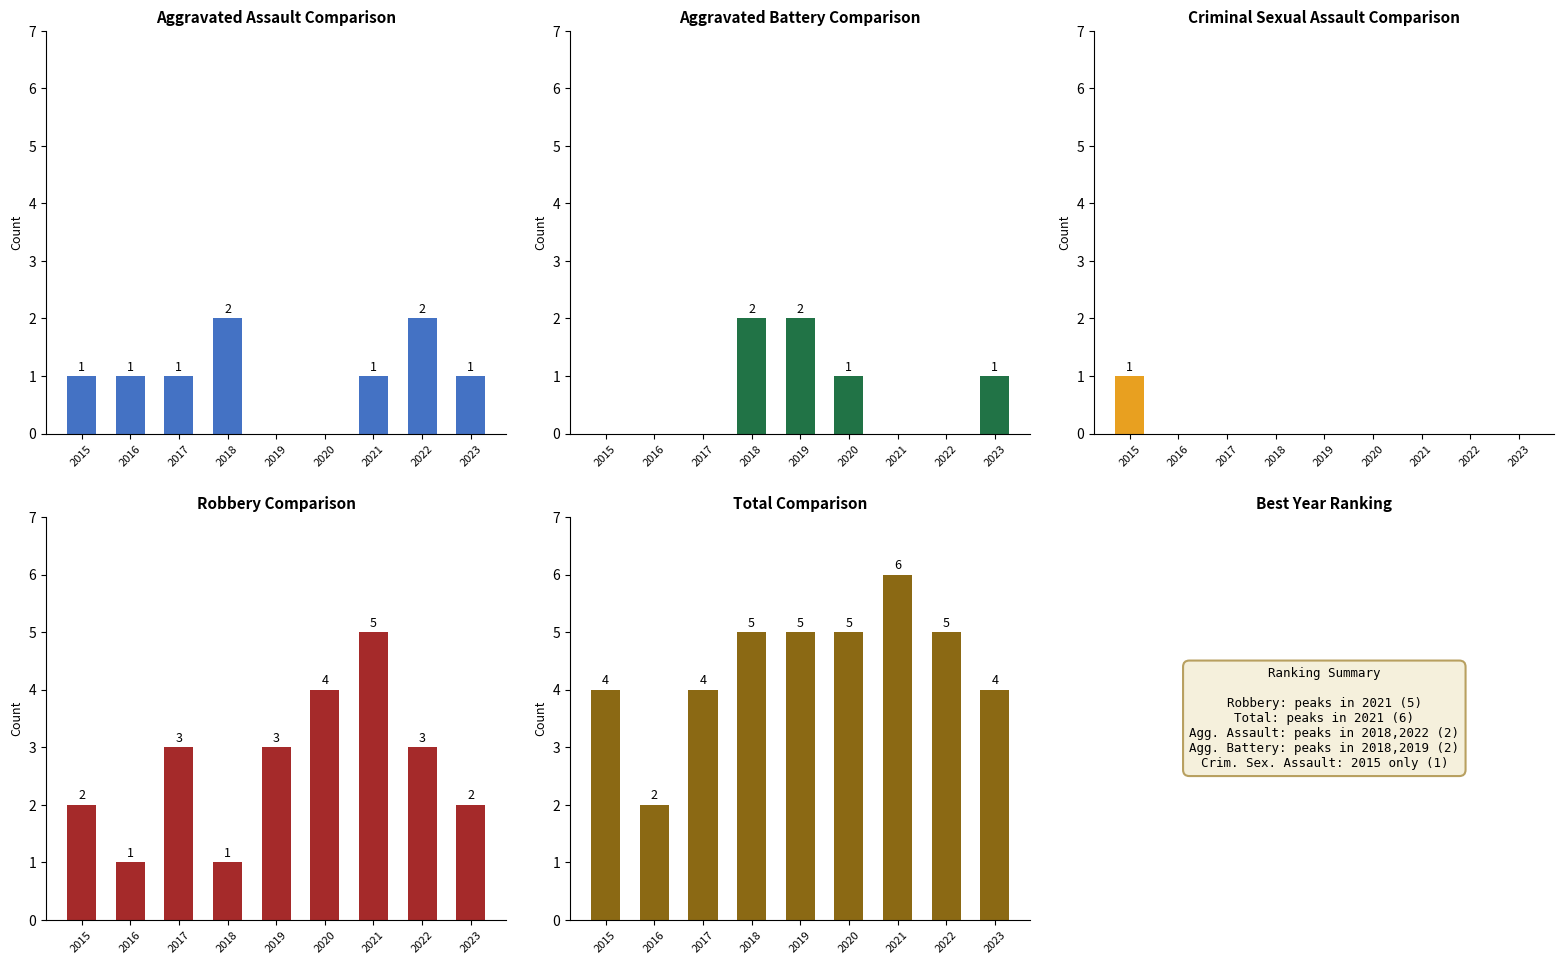

How many Aggravated Assault values are between 1 and 2?

7